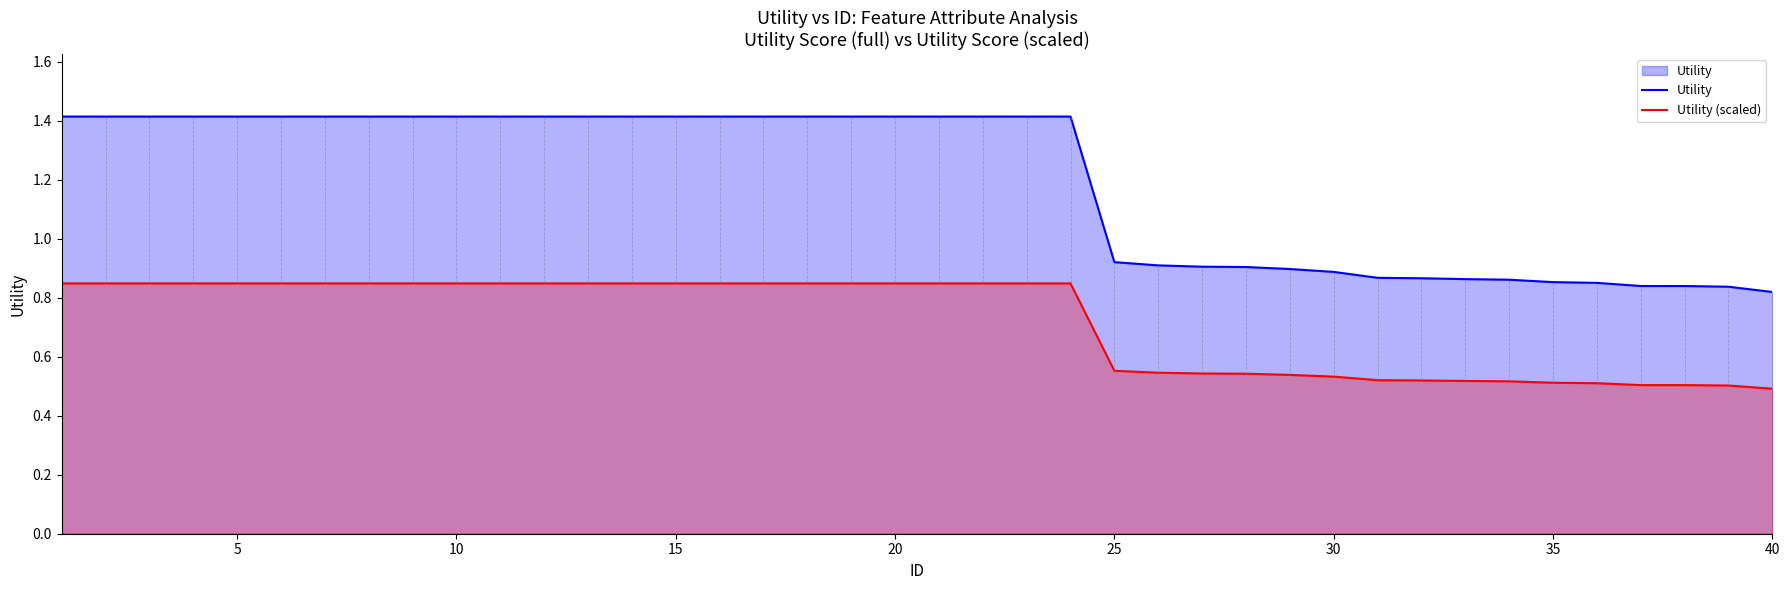

How many values in the Utility series are below 1?

16